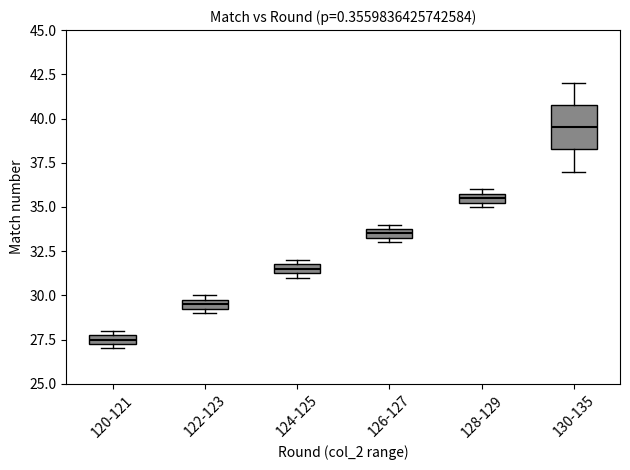

Which box is the tallest, from its lower edge to its upper edge?

130-135